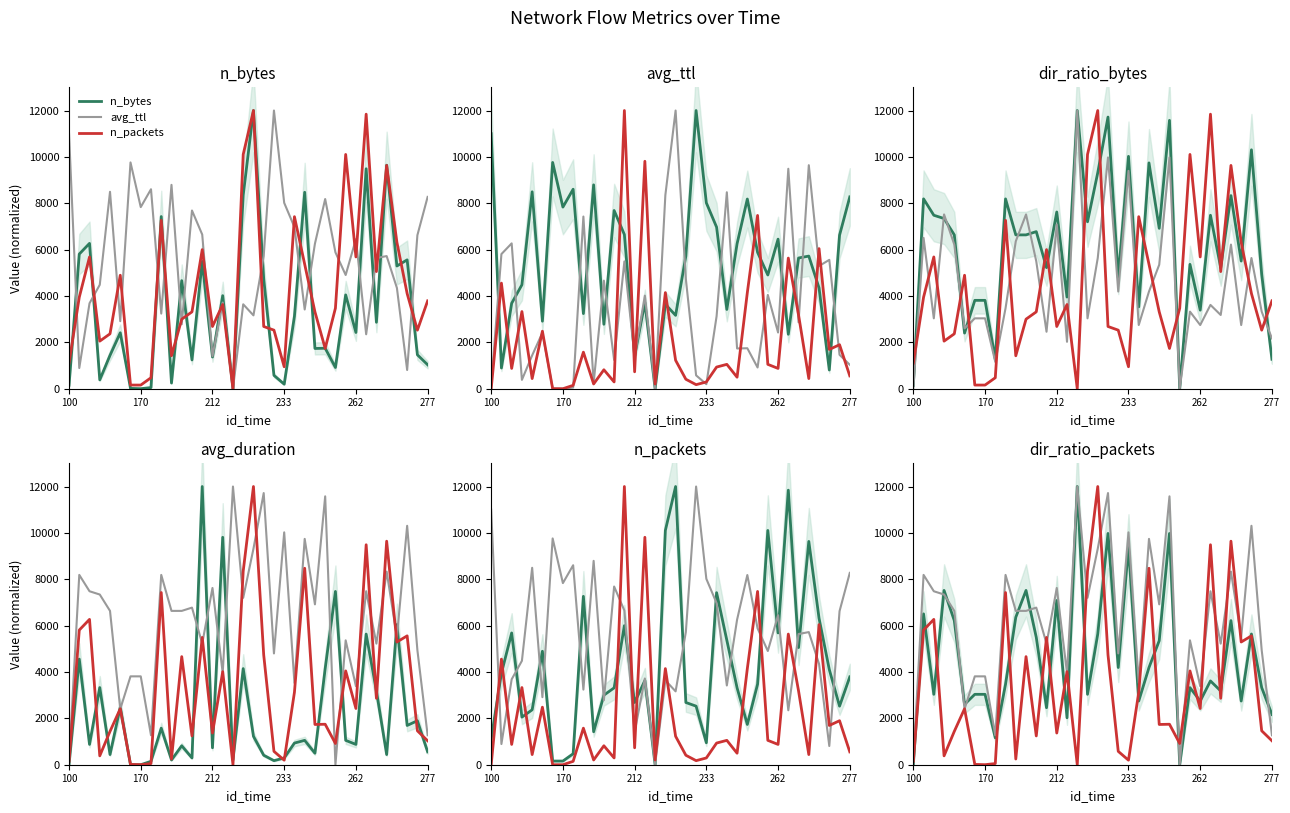

List the series in order of their peak value, highest first.

n_bytes, avg_ttl, n_packets, avg_duration, dir_ratio_bytes, dir_ratio_packets